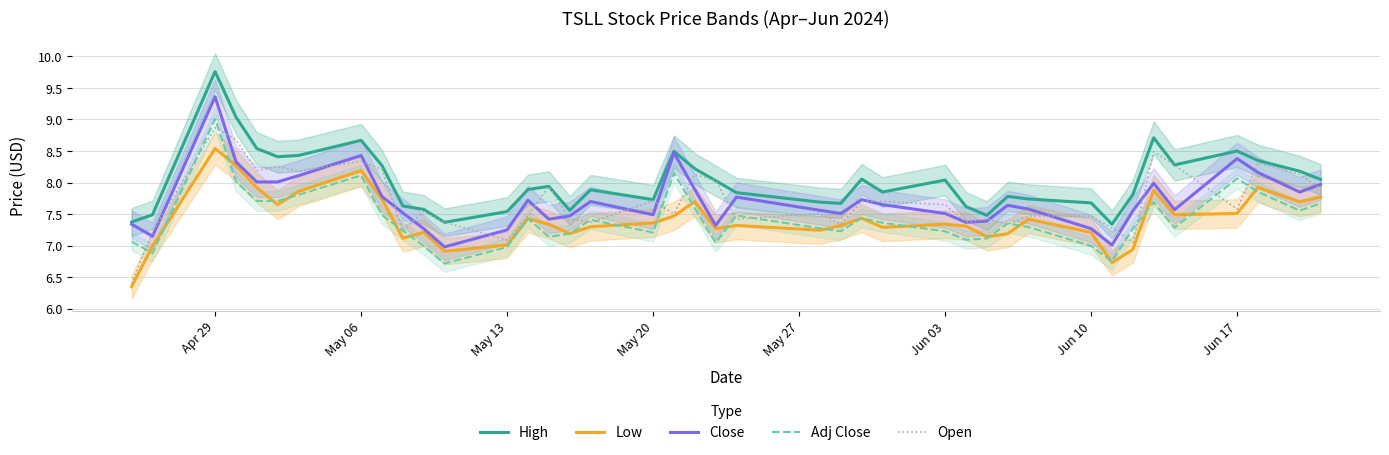

True or false: Adj Close and Close cross at least once.

False